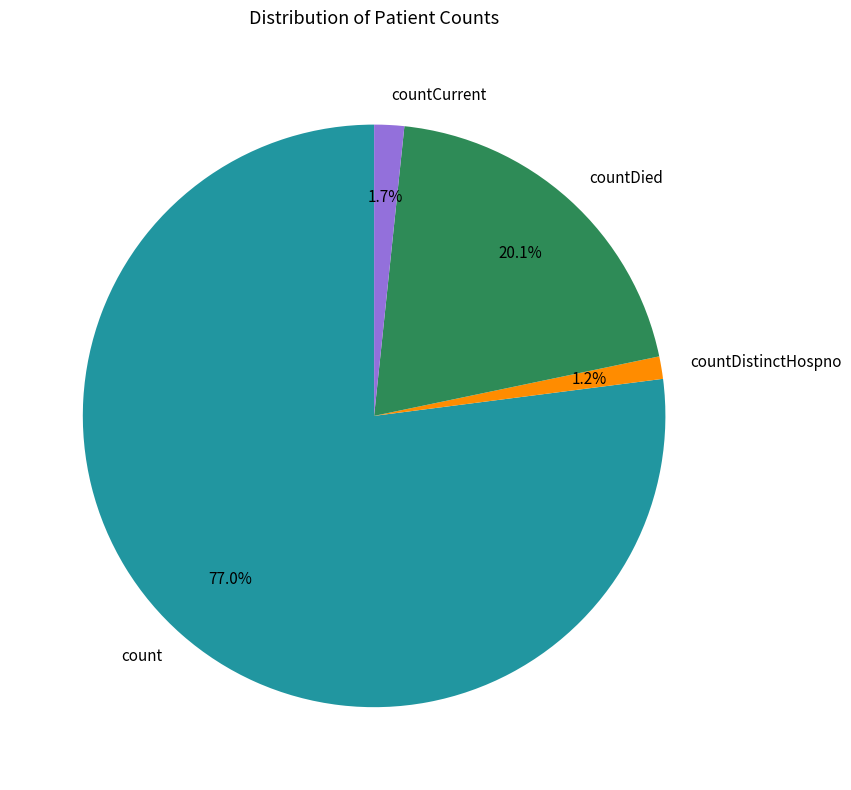

What percentage is NOT represented by countDied?

79.9%